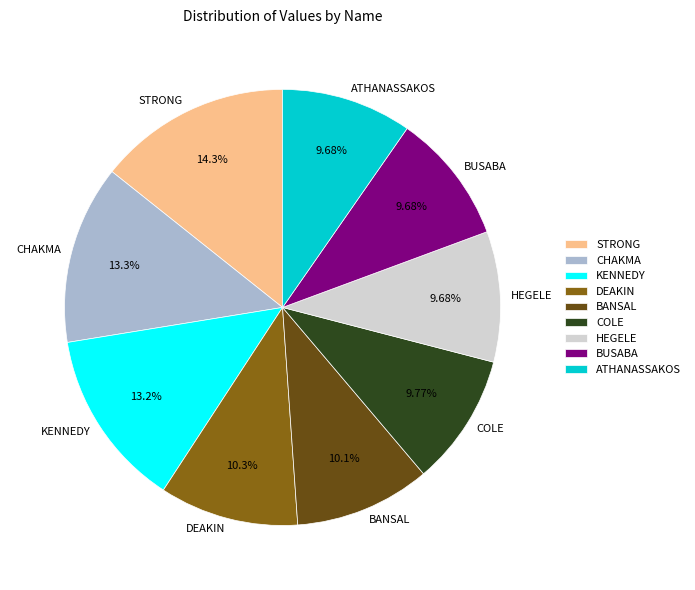

Which category has the biggest portion of the pie?

STRONG